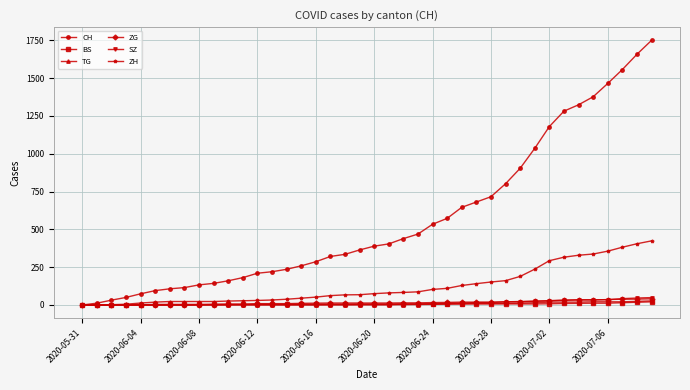

What is the greatest value displayed?

1750